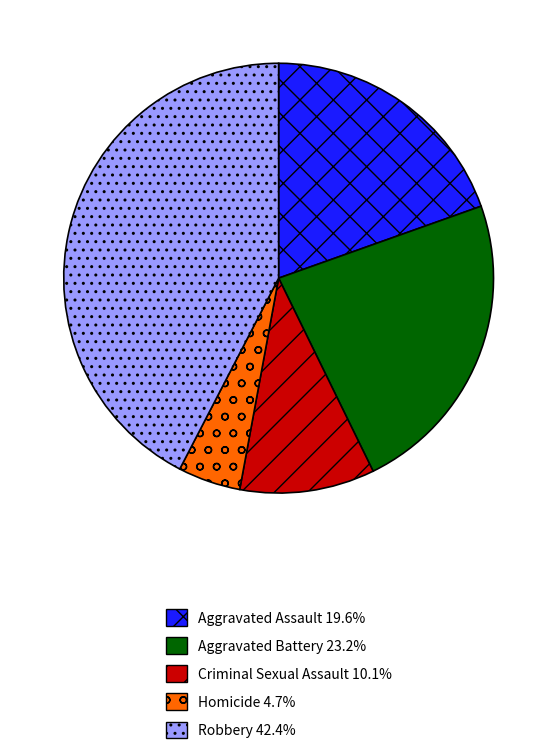

Is the sum of Aggravated Assault 19.6% and Aggravated Battery 23.2% greater than half?

No